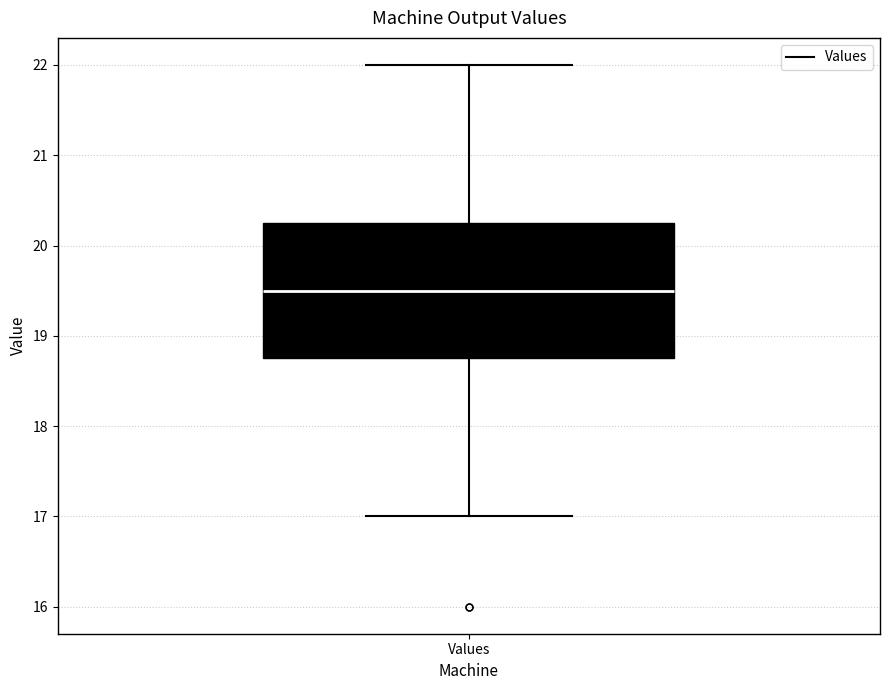

Transcribe this box plot: give where the median line is, the range the box spans, and where the two whiskers end, as read against the y-axis. The values are not printed on the chart, so give them approximately, as read against the axis.

median 19.5, box 18.8 to 20.3, whiskers 17.0 to 22.0